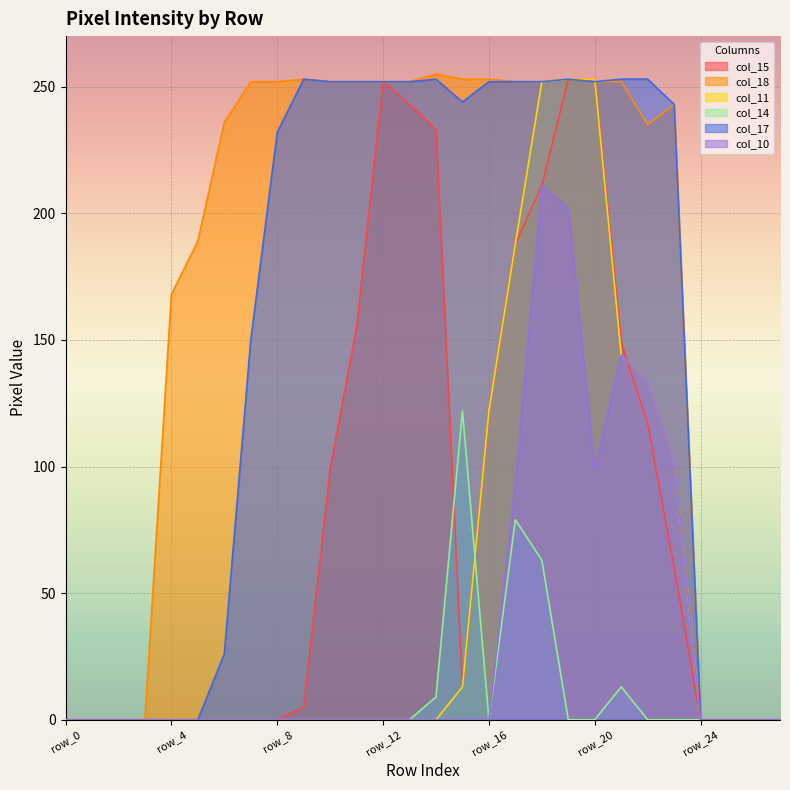

After their last crossing, which series has the higher values: col_10 or col_15?

col_10